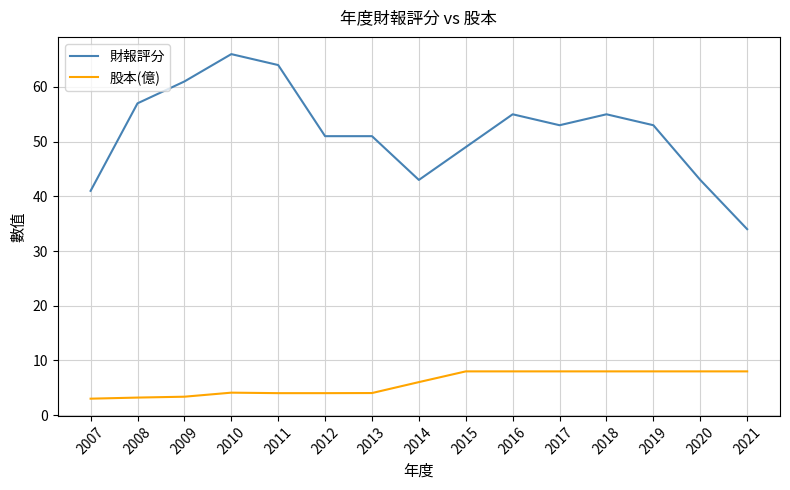

What is the maximum value shown in the chart?

66.0